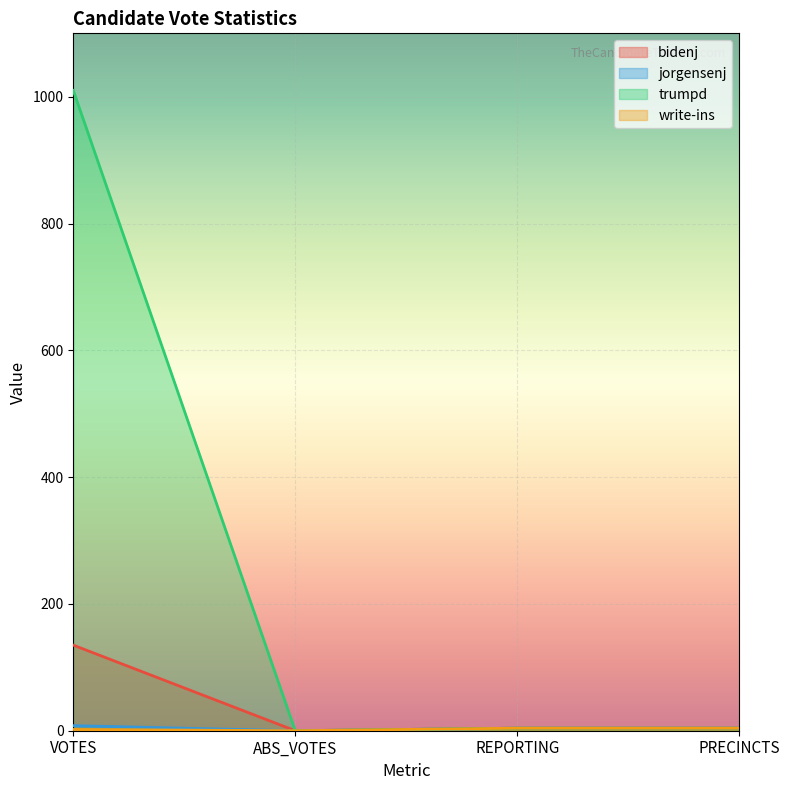

What are all the series names shown in the legend?

bidenj, jorgensenj, trumpd, write-ins